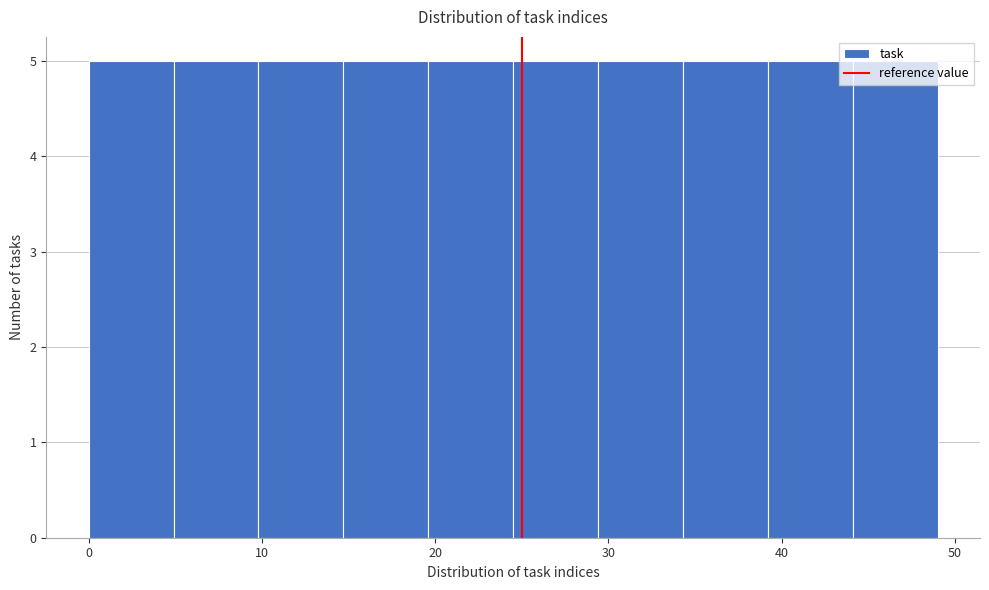

Reading left to right, list every bar in this chart as the range it spans on the x-axis followed by its height. Neither the bar edges nor the heights are printed on the chart, so give them approximately, as read against the axes.

0.0 to 4.9: 5
4.9 to 9.8: 5
9.8 to 14.7: 5
14.7 to 19.6: 5
19.6 to 24.5: 5
24.5 to 29.4: 5
29.4 to 34.3: 5
34.3 to 39.2: 5
39.2 to 44.1: 5
44.1 to 49.0: 5